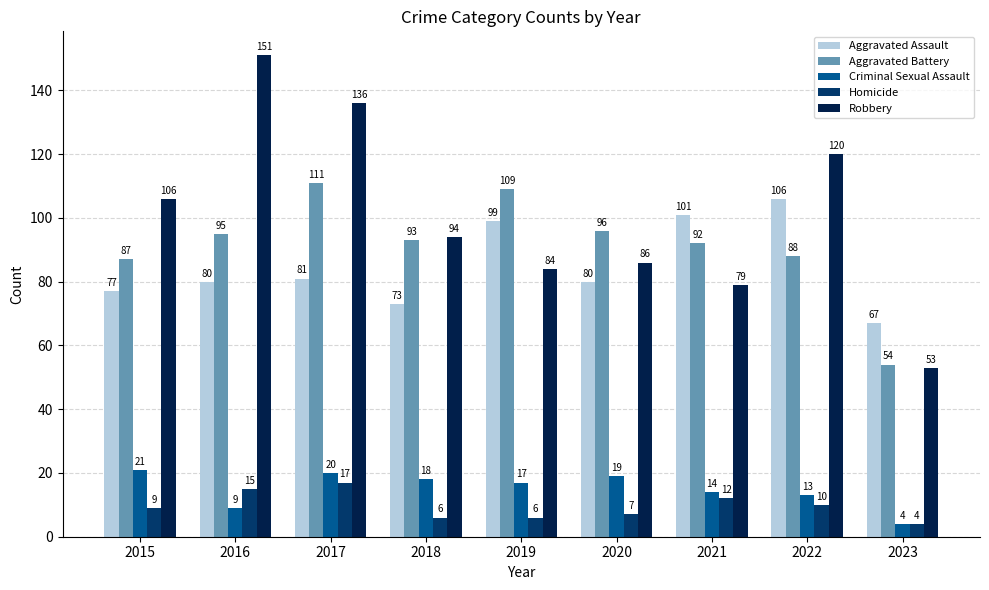

Are the bars horizontal?

No